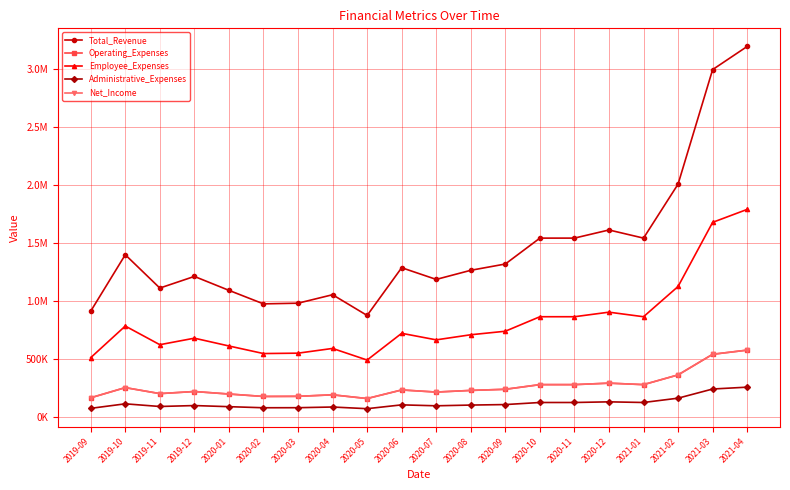

Which category has the lowest value in the Administrative_Expenses series?

2020-05